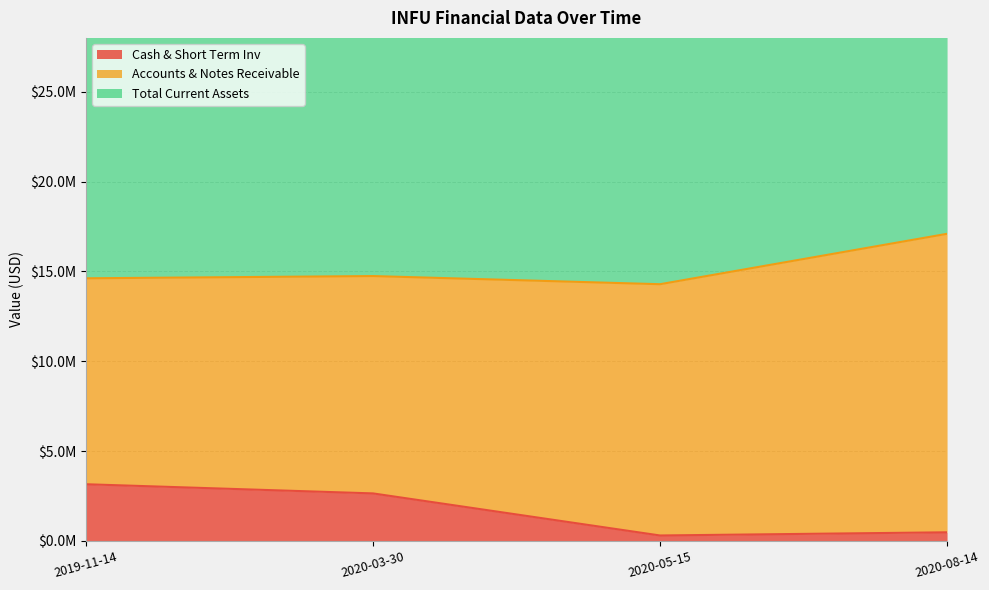

The Accounts & Notes Receivable series shows 25453741 at 2020-08-14. True or false?

False